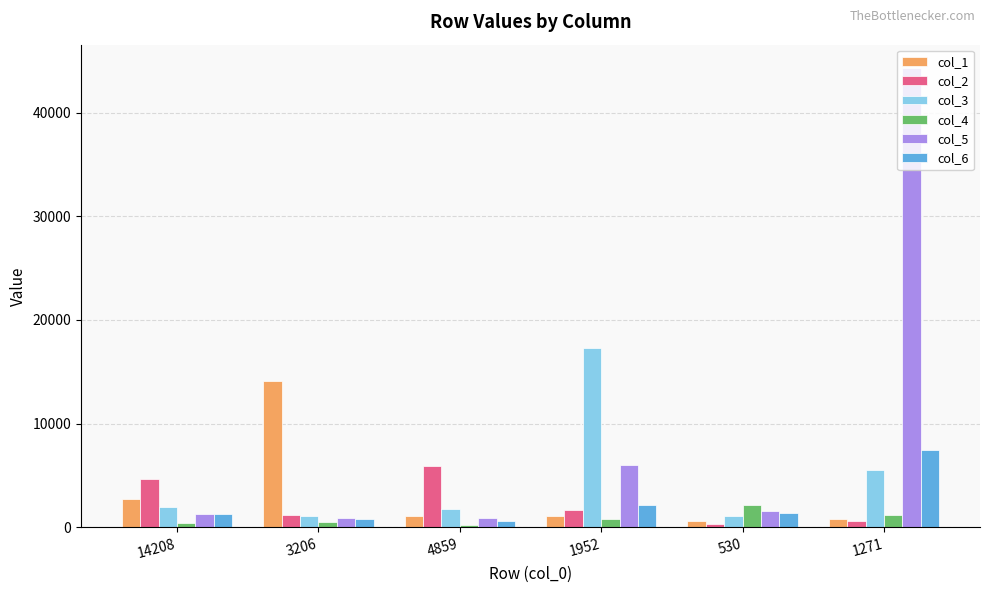

What is the label of the 2nd bar from the right?

530